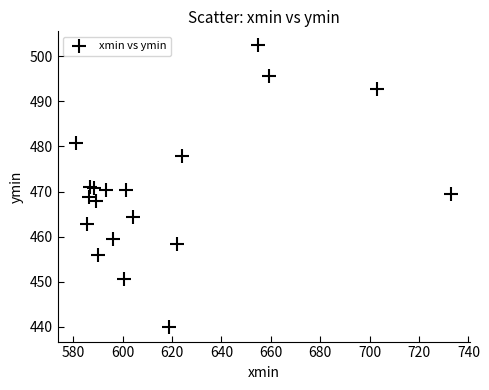

What is the range of Y values (max minus min)?

62.5